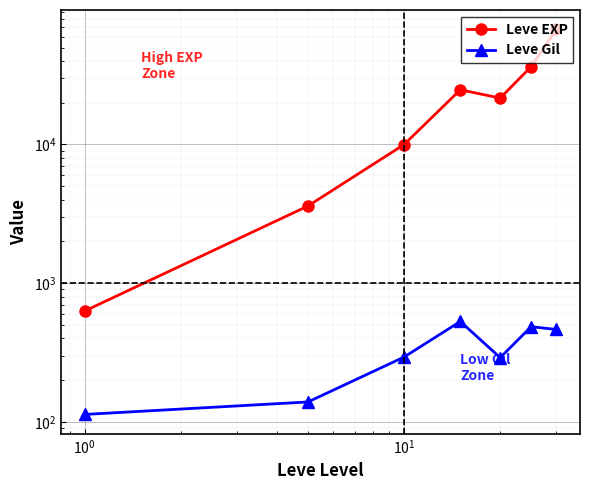

Which series has the largest total across all categories?

Leve EXP